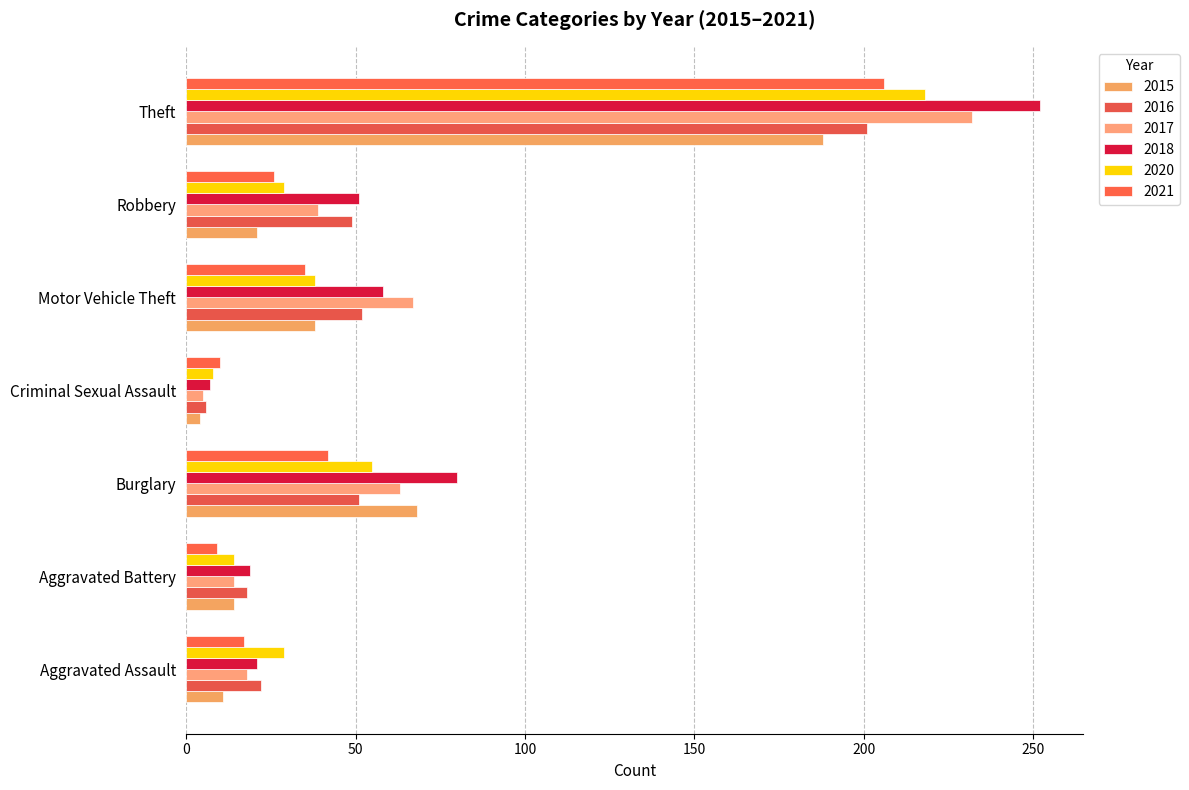

How many data points does each series have?

7